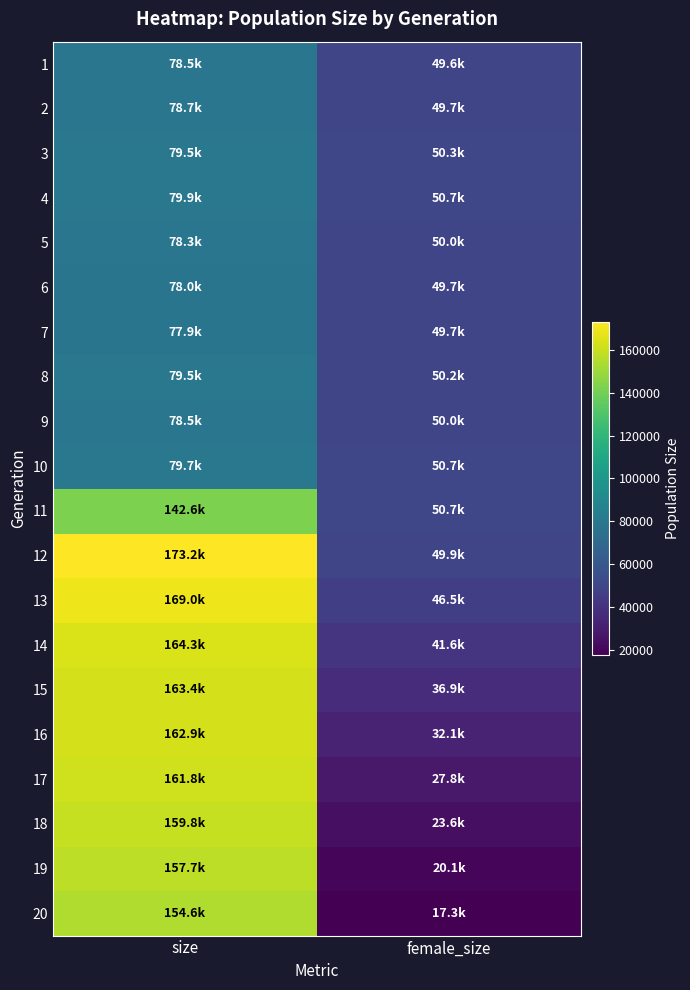

Reading left to right, list all the values displayed in this chart.

1: size=78536	female_size=49621
2: size=78710	female_size=49691
3: size=79485	female_size=50342
4: size=79932	female_size=50742
5: size=78286	female_size=50008
6: size=78044	female_size=49719
7: size=77930	female_size=49704
8: size=79455	female_size=50171
9: size=78455	female_size=49957
10: size=79743	female_size=50713
11: size=142623	female_size=50708
12: size=173240	female_size=49880
13: size=168997	female_size=46473
14: size=164308	female_size=41560
15: size=163431	female_size=36861
16: size=162895	female_size=32129
17: size=161840	female_size=27761
18: size=159834	female_size=23576
19: size=157703	female_size=20100
20: size=154632	female_size=17277